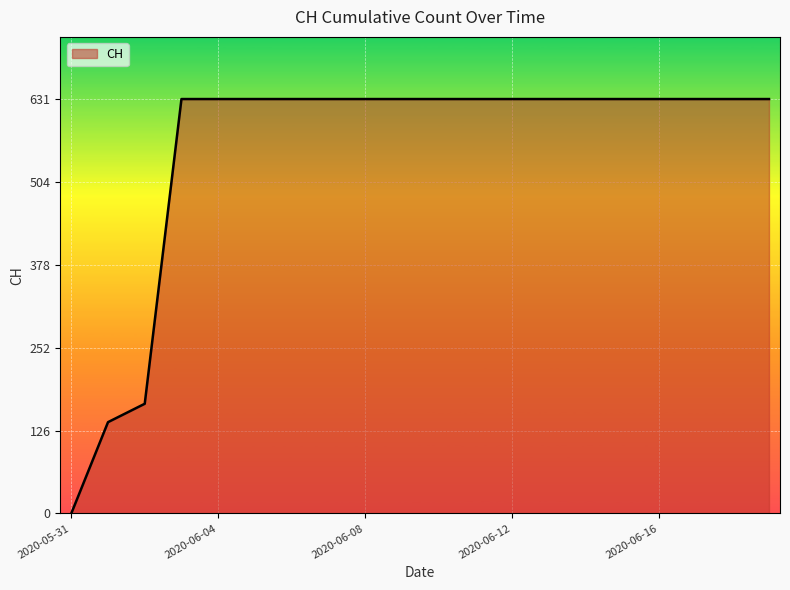

What is the maximum value shown in the chart?

631